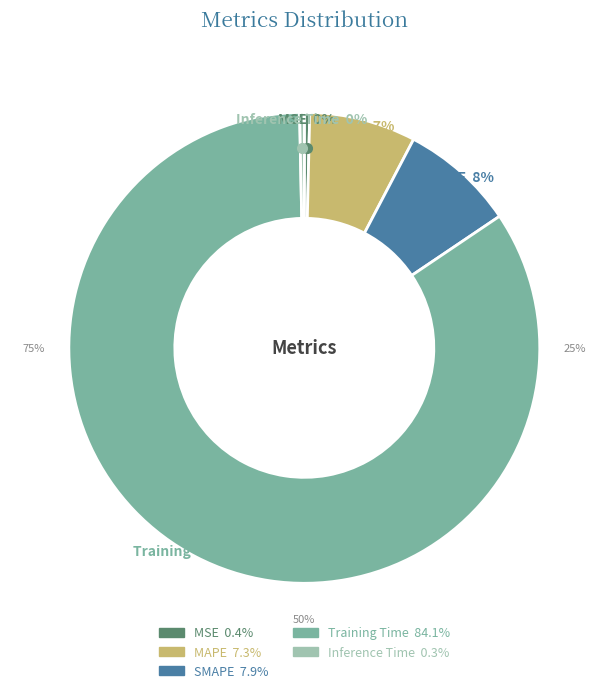

What portion of the pie excludes MSE?

99.6%